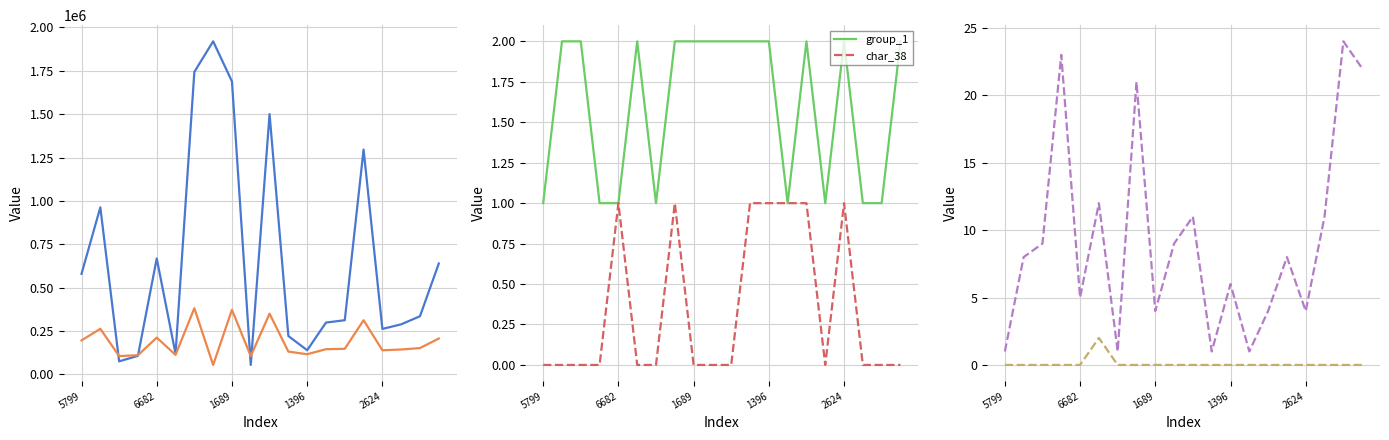

Reading left to right, what are all the values shown in this chart?

testcase_no: 579922	962963	75437	107205	668233	119328	1743710	1920046	1689147	54717	1500570	221360	139606	298881	312570	1296316	262420	288820	335623	639621
people_id: 196201	263158	105739	110744	212351	112784	381904	54699	372682	105739	350137	131605	116515	145441	147810	312477	139213	143749	151987	207164
group_1: 1	2	2	1	1	2	1	2	2	2	2	2	2	1	2	1	2	1	1	2
char_38: 0	0	0	0	1	0	0	1	0	0	0	1	1	1	1	0	1	0	0	0
char_7_y: 1	8	9	23	5	12	1	21	4	9	11	1	6	1	4	8	4	11	24	22
char_10_x: 0	0	0	0	0	2	0	0	0	0	0	0	0	0	0	0	0	0	0	0